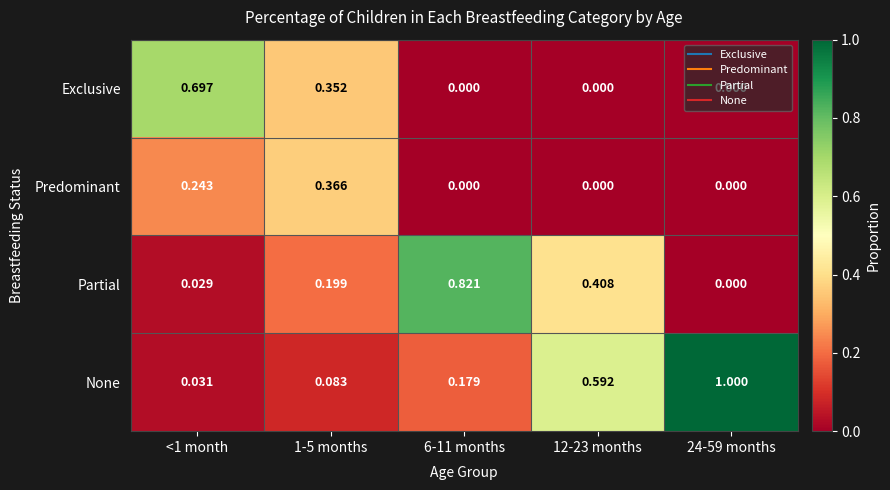

At <1 month, list the series in order from smallest to largest.

Partial, None, Predominant, Exclusive